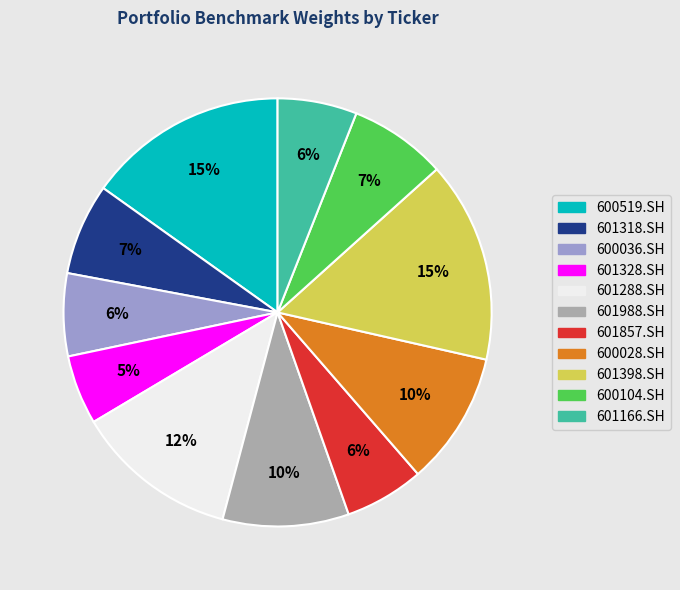

The 601318.SH slice represents 7% of the pie. True or false?

True